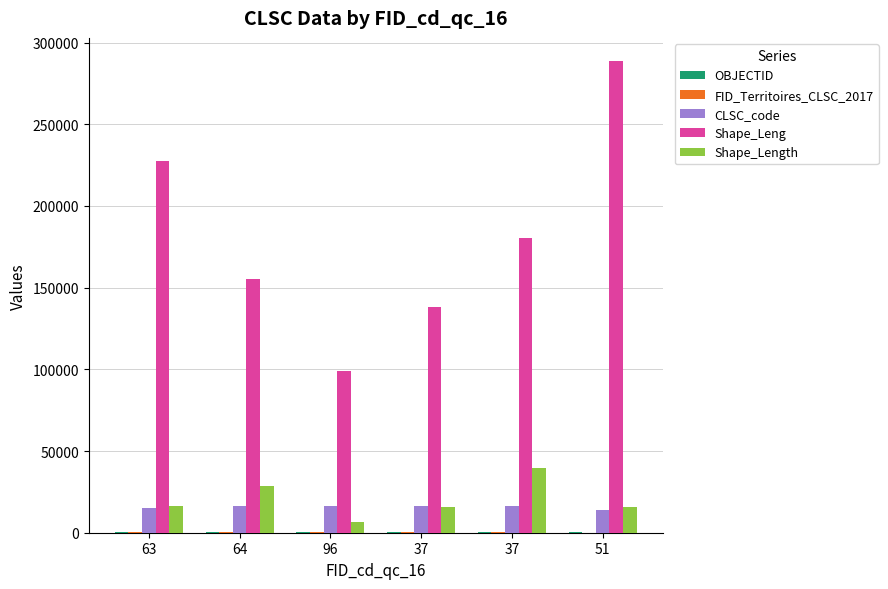

Rank the categories by CLSC_code value from highest to lowest.

96, 64, 37, 37, 63, 51